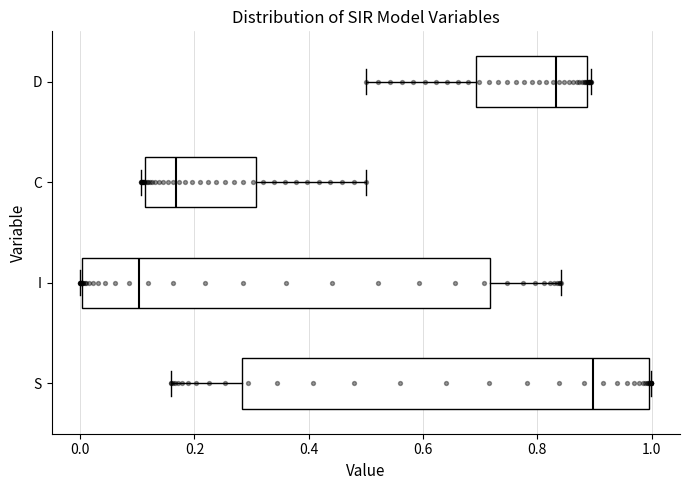

Reading bottom to top, read every box against the x-axis: the position of its median line, the range the box covers, and the ends of its whiskers. The values are not printed on the chart, so give them approximately, as read against the axis.

S: median 0.90, box 0.28 to 1.00, whiskers 0.16 to 1.00
I: median 0.10, box 0.00 to 0.72, whiskers 0.00 to 0.84
C: median 0.16, box 0.12 to 0.30, whiskers 0.10 to 0.50
D: median 0.84, box 0.70 to 0.88, whiskers 0.50 to 0.90